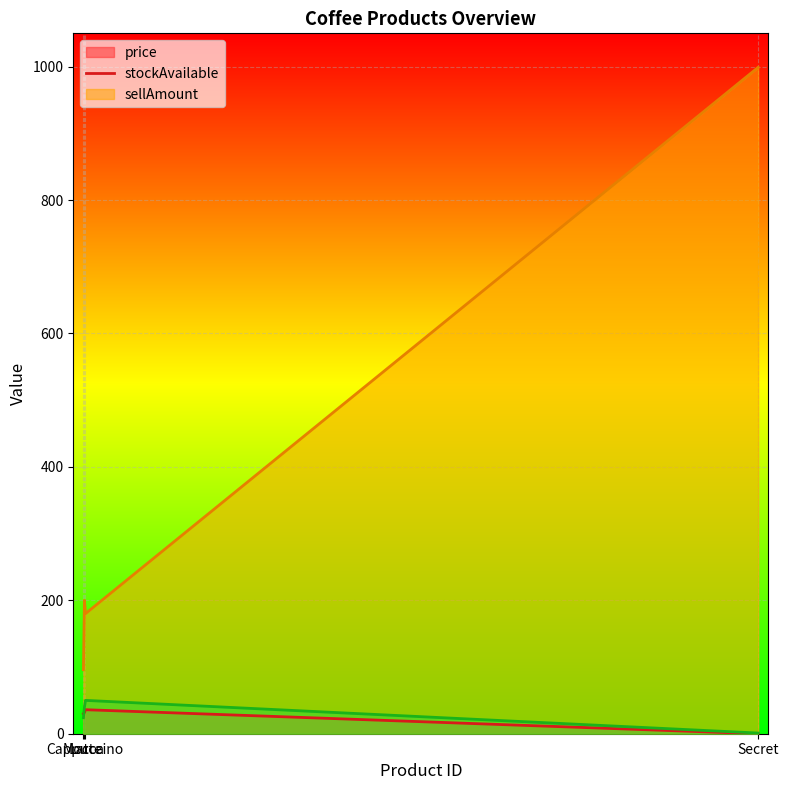

Rank the categories by stockAvailable line value from lowest to highest.

Mocca, Latte, Cappuccino, Secret